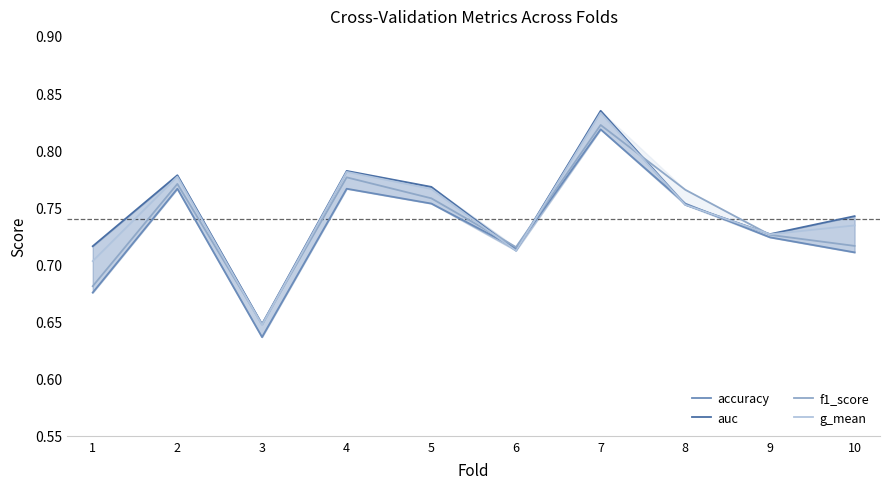

List the series in order of their overall mean, highest first.

auc, g_mean, f1_score, accuracy